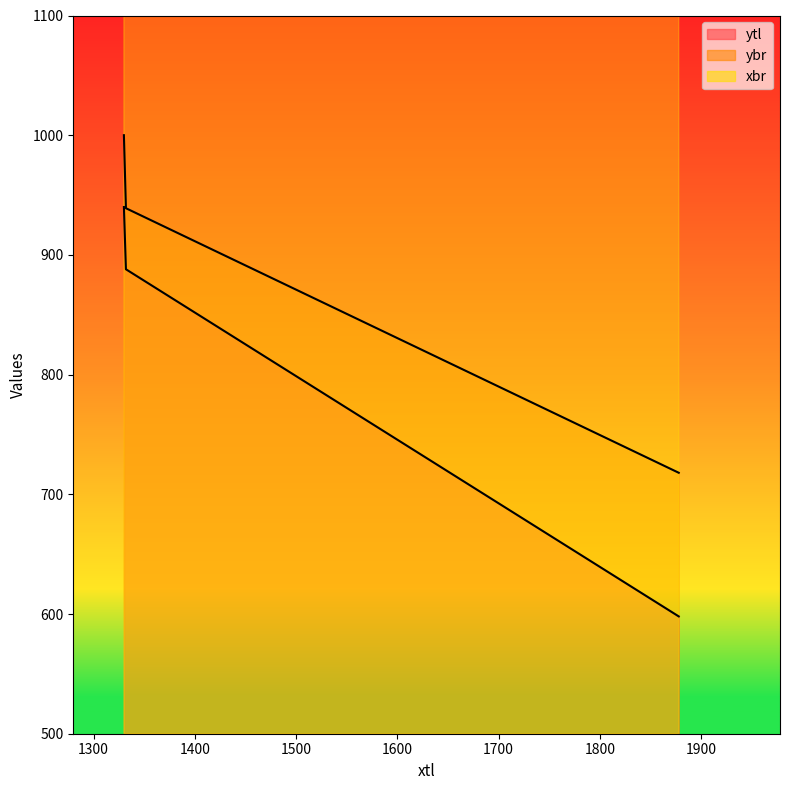

Where is xbr nearest to the value 1741?

1330